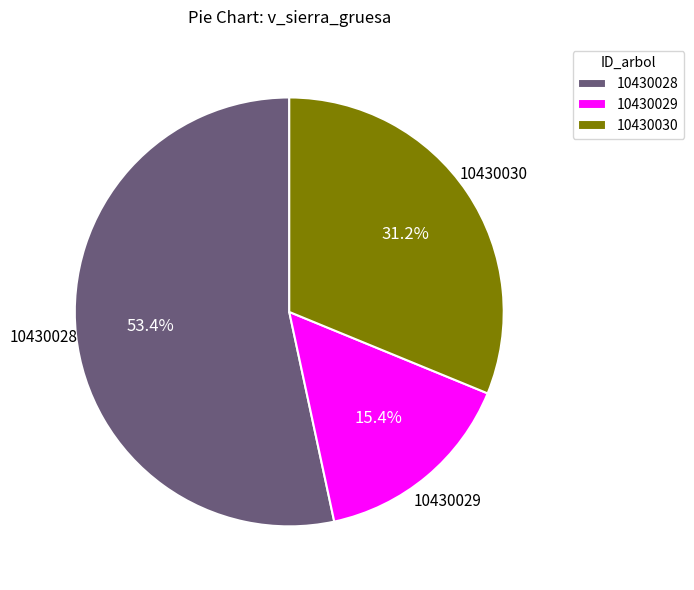

To the nearest percent, what portion does 10430029 represent?

15%